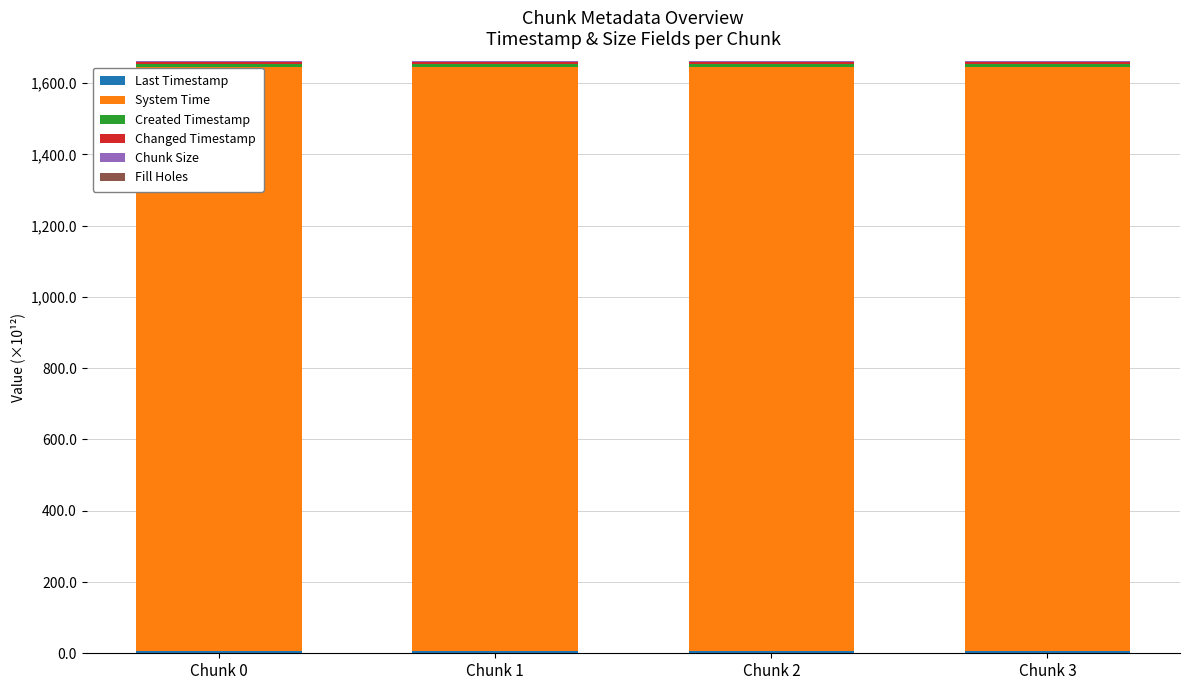

What is the total value across all series at Chunk 1?

1660.9